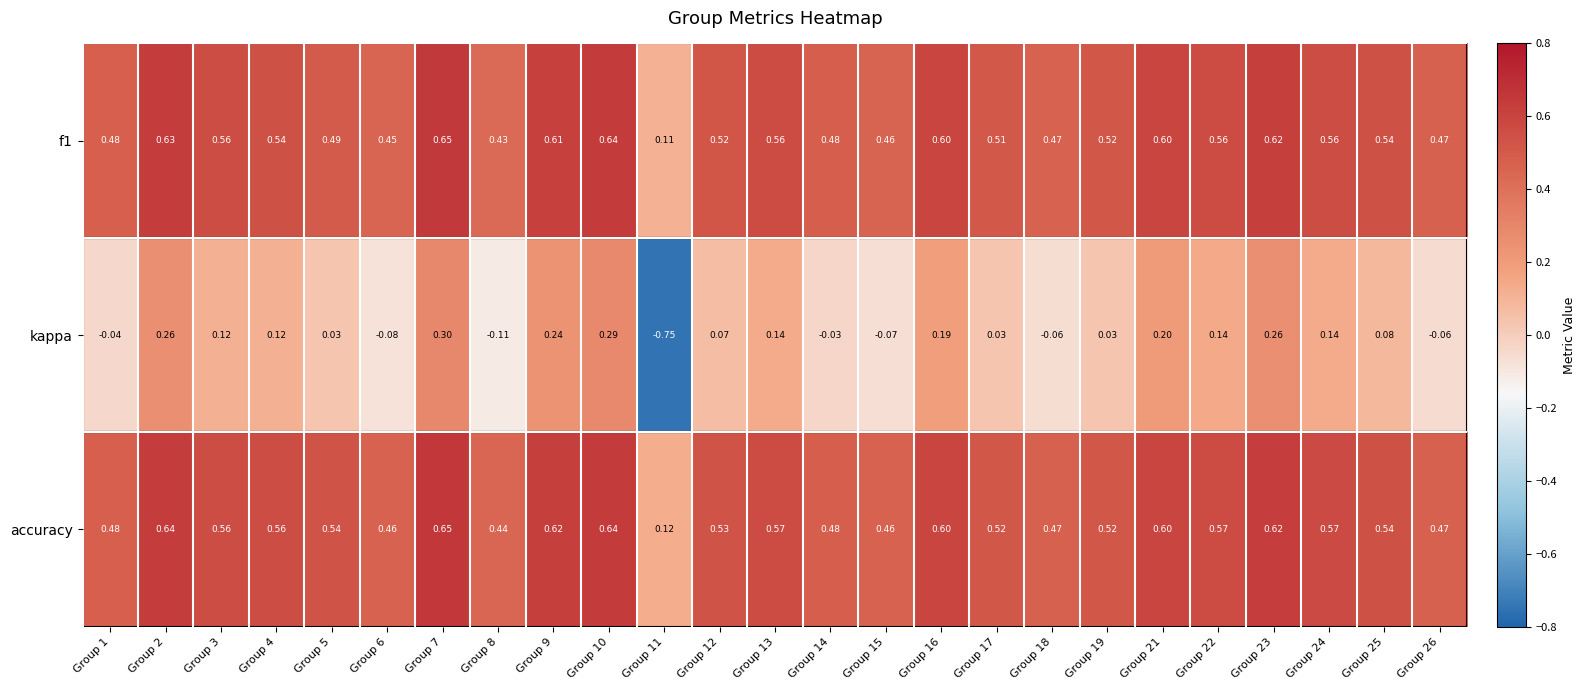

Between Group 17 and Group 22, which series saw the biggest shift?

kappa